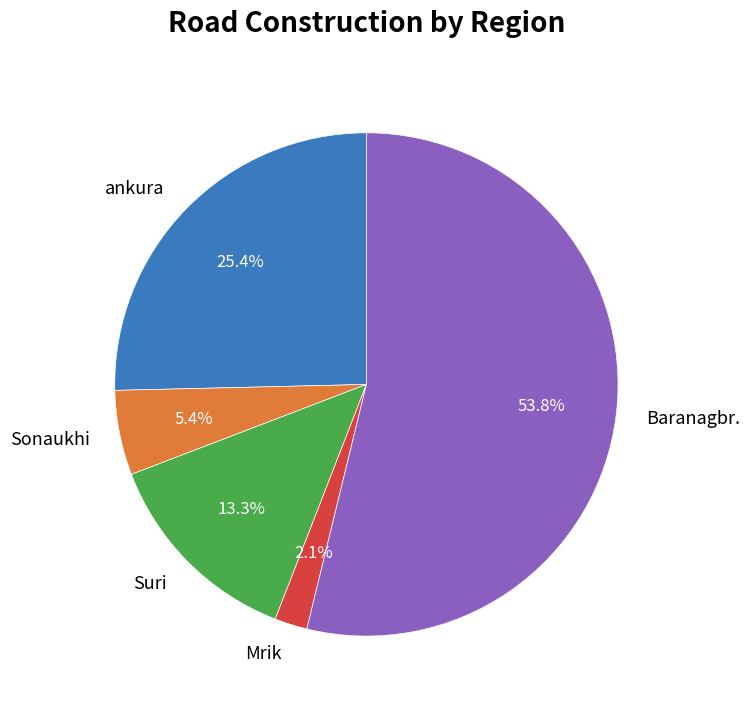

What is the largest slice in the pie chart?

Baranagbr.